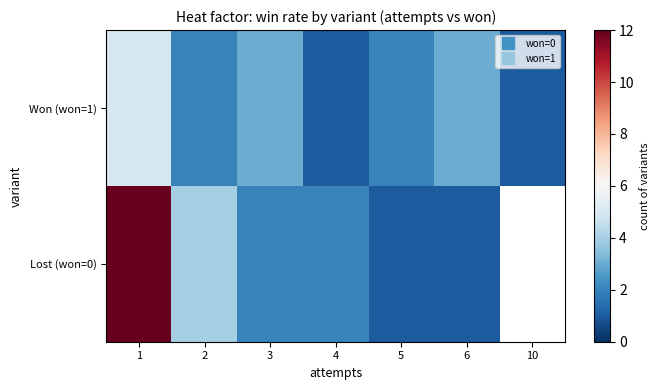

True or false: Won (won=1) has a value of 5.0 at 1.

True